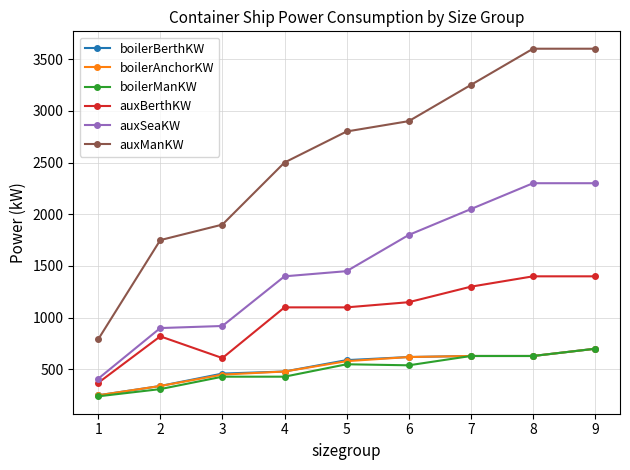

What is the minimum value for boilerAnchorKW?

250